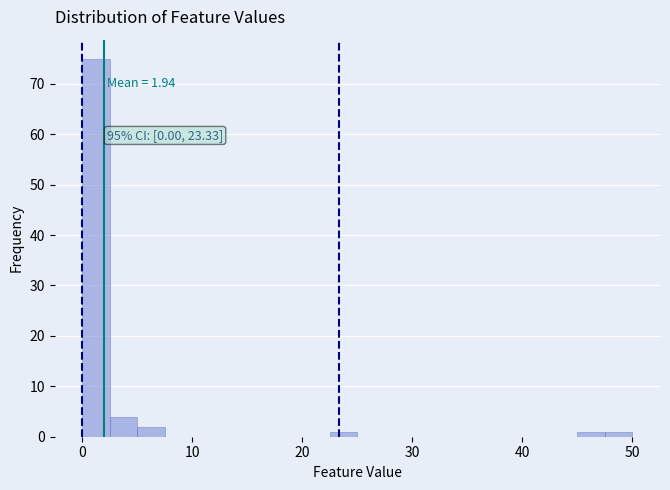

Around what value on the x-axis is the tallest bar? Give the approximate position of its centre, as read against the axis.

1